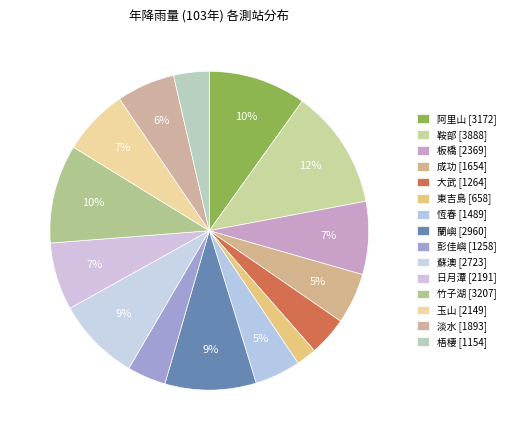

How many segments does this pie chart have?

15